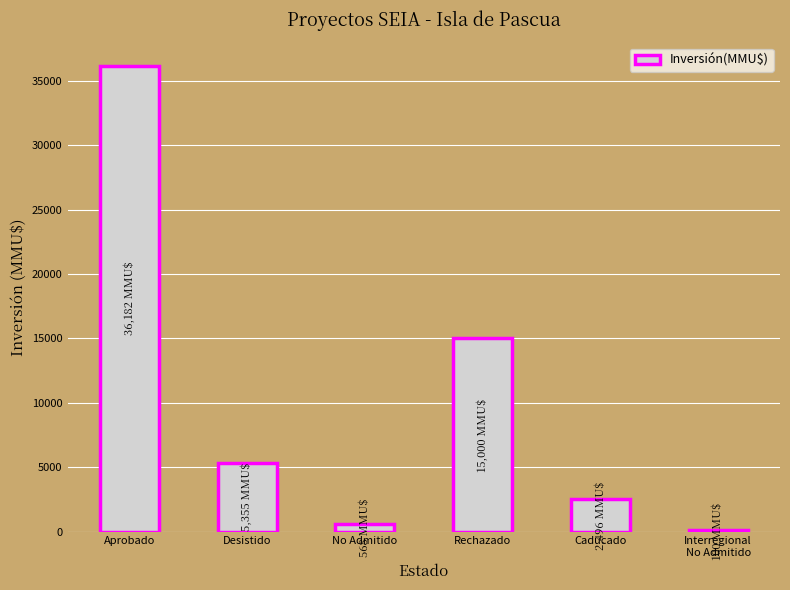

Reading left to right, what are all the values shown in this chart?

Aprobado=36182	Desistido=5355	No Admitido=568	Rechazado=15000	Caducado=2496	Interregional
No Admitido=100